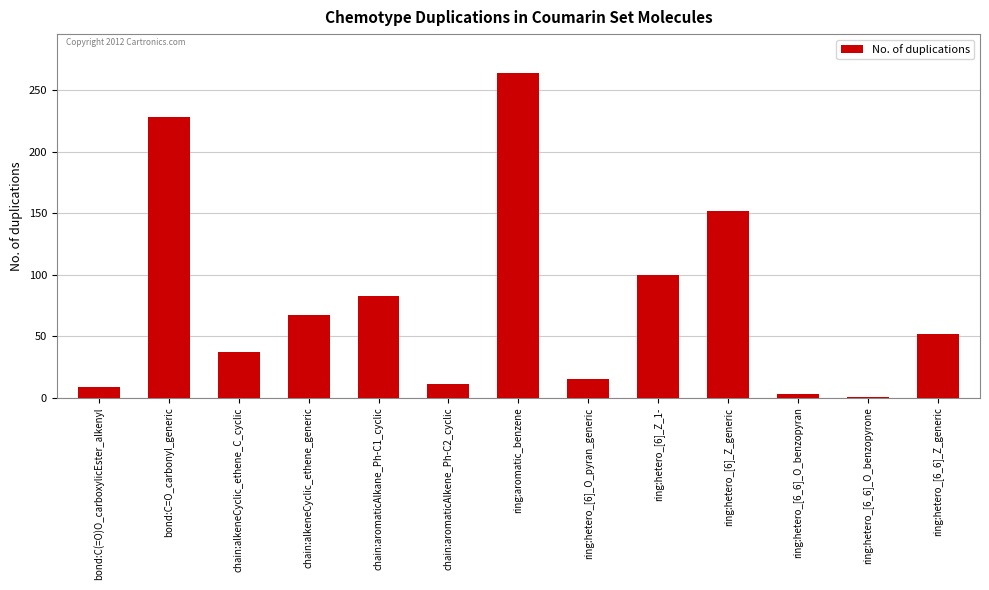

What position from the right is bond:C(=O)O_carboxylicEster_alkenyl?

13